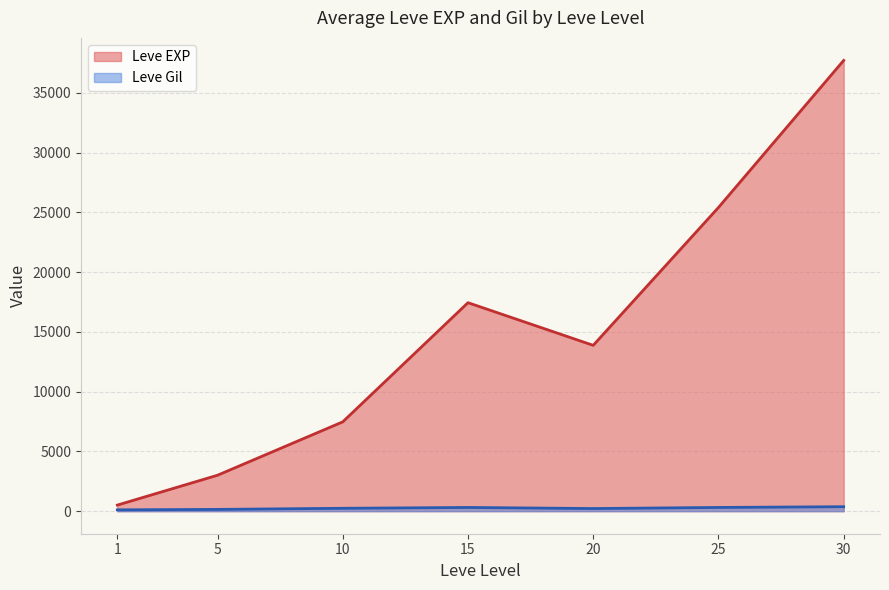

After their last crossing, which series has the higher values: Leve Gil (HQ) or Leve EXP?

Leve EXP